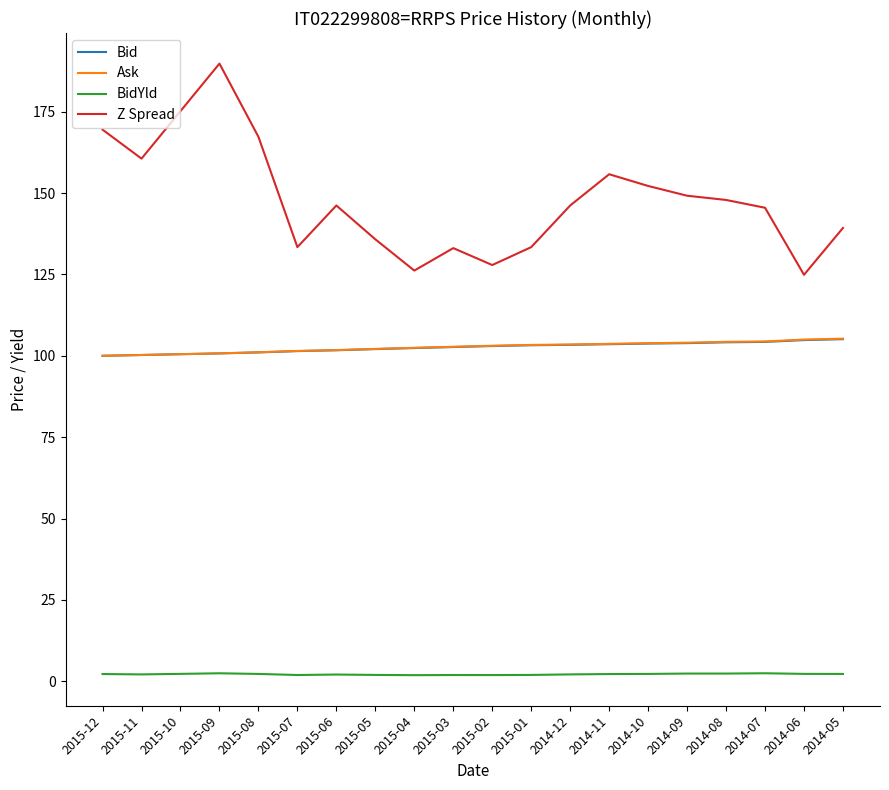

What is the difference between the second highest and minimum values in the BidYld series?

0.6